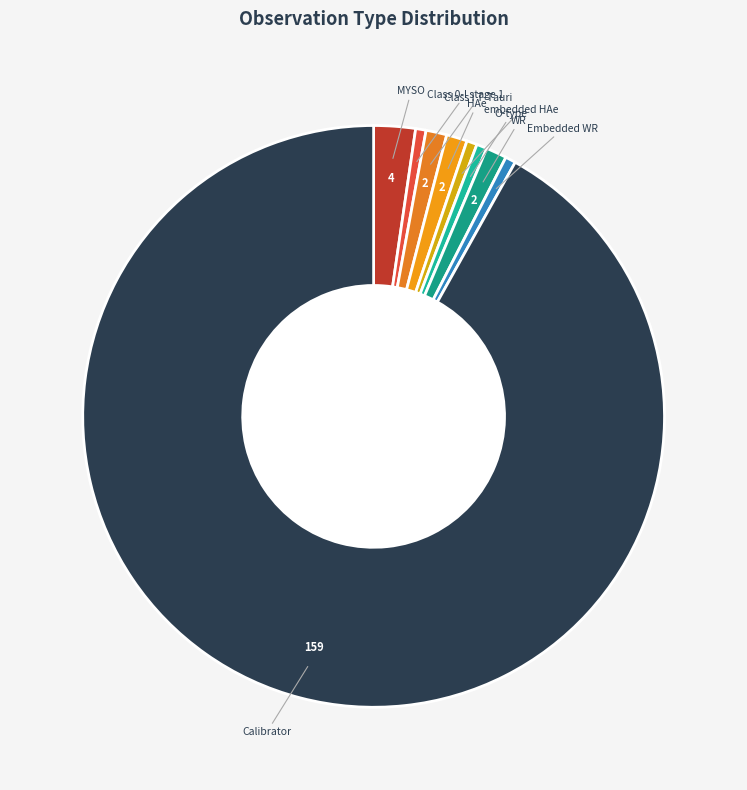

How many segments does this pie chart have?

9